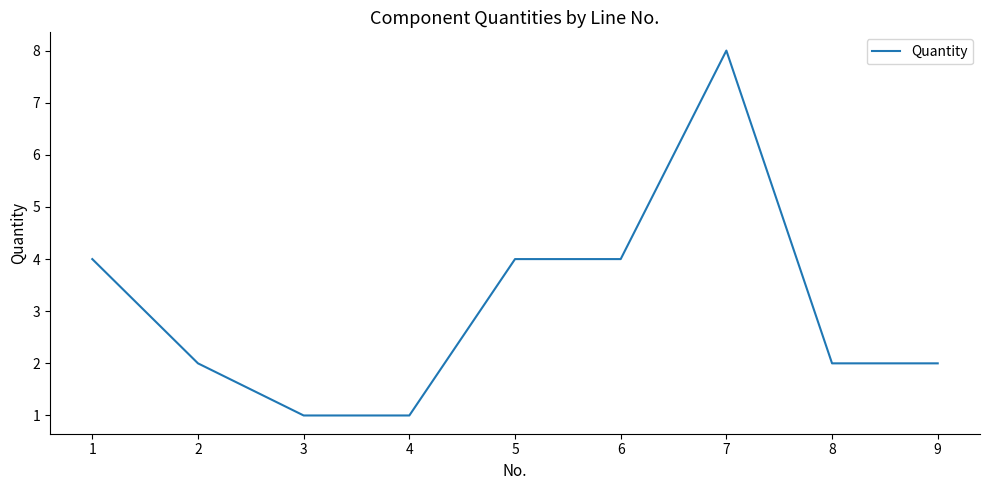

Does the chart display data point markers on the line(s)?

No